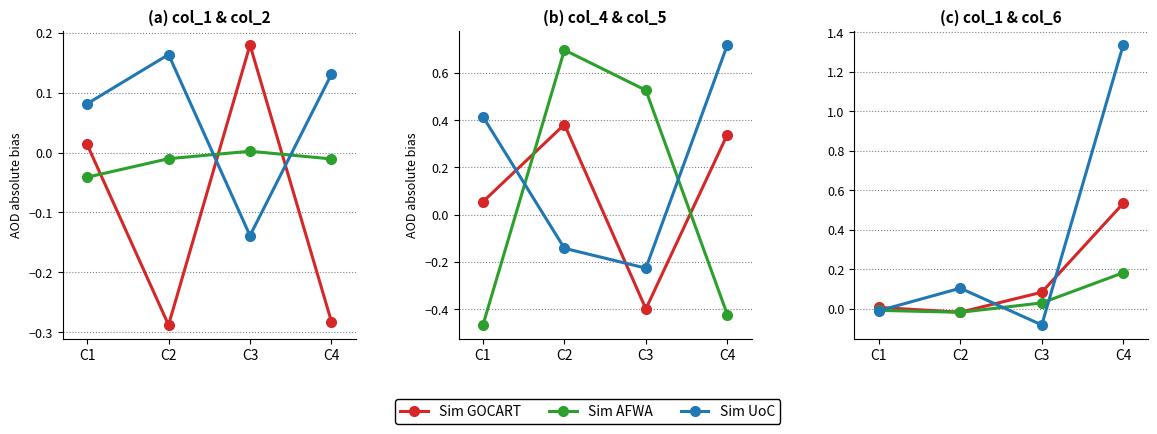

Where does the Sim UoC series first go above 0?

C2